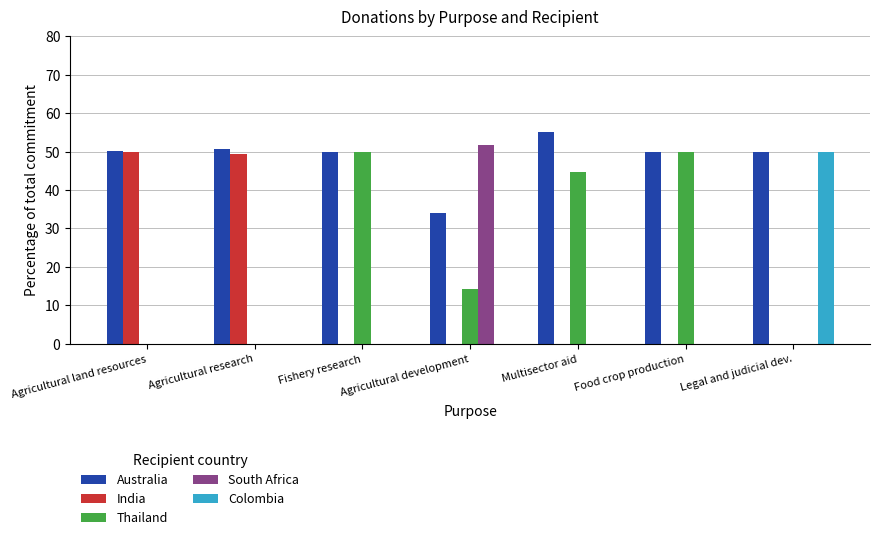

How many groups of bars are there?

7